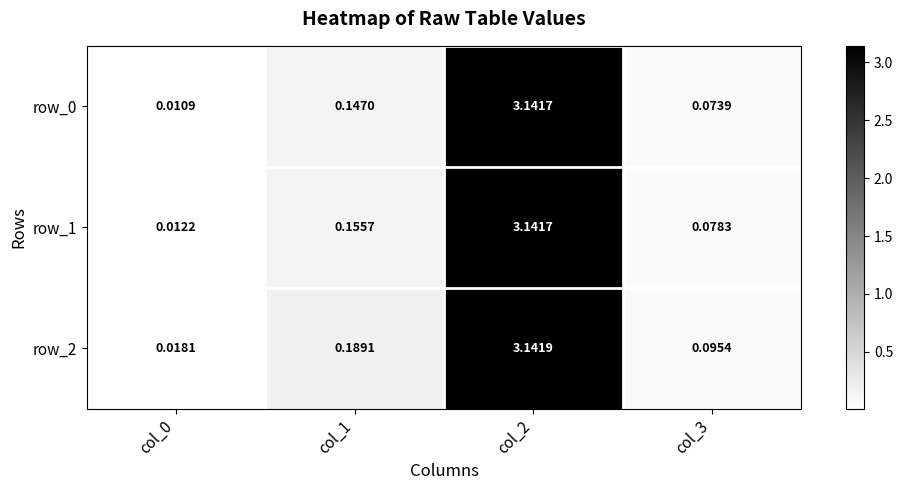

At which category does the chart reach its peak across all series?

col_2